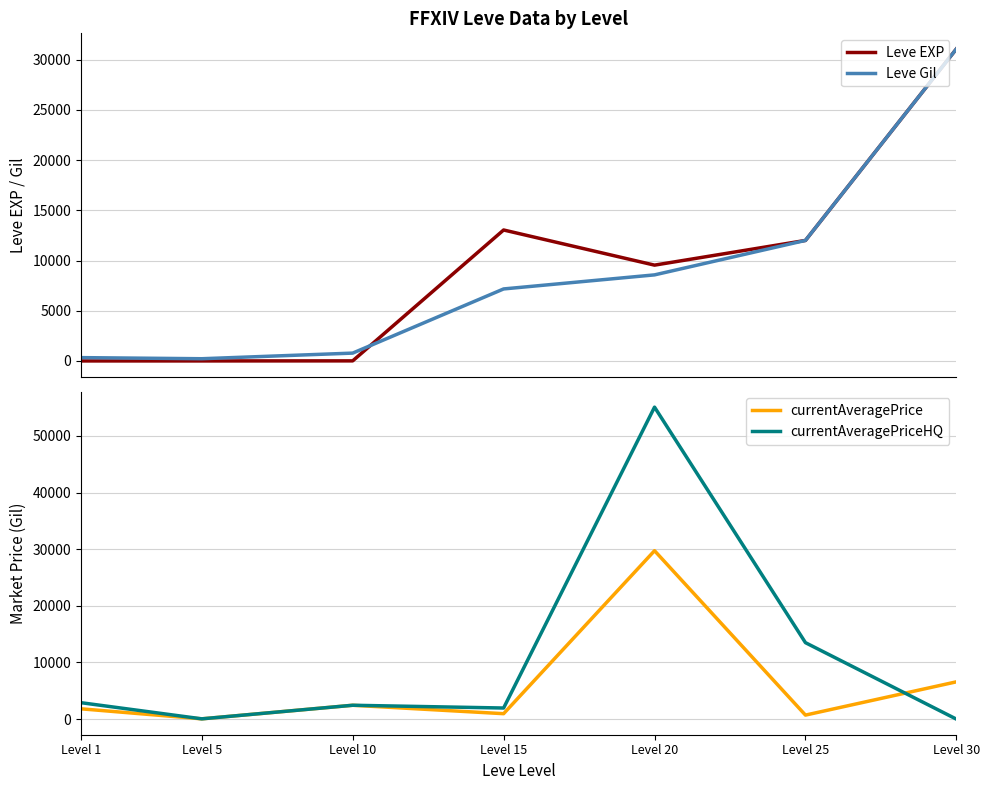

Rank the categories by Leve EXP value from lowest to highest.

Level 1, Level 5, Level 10, Level 20, Level 25, Level 15, Level 30